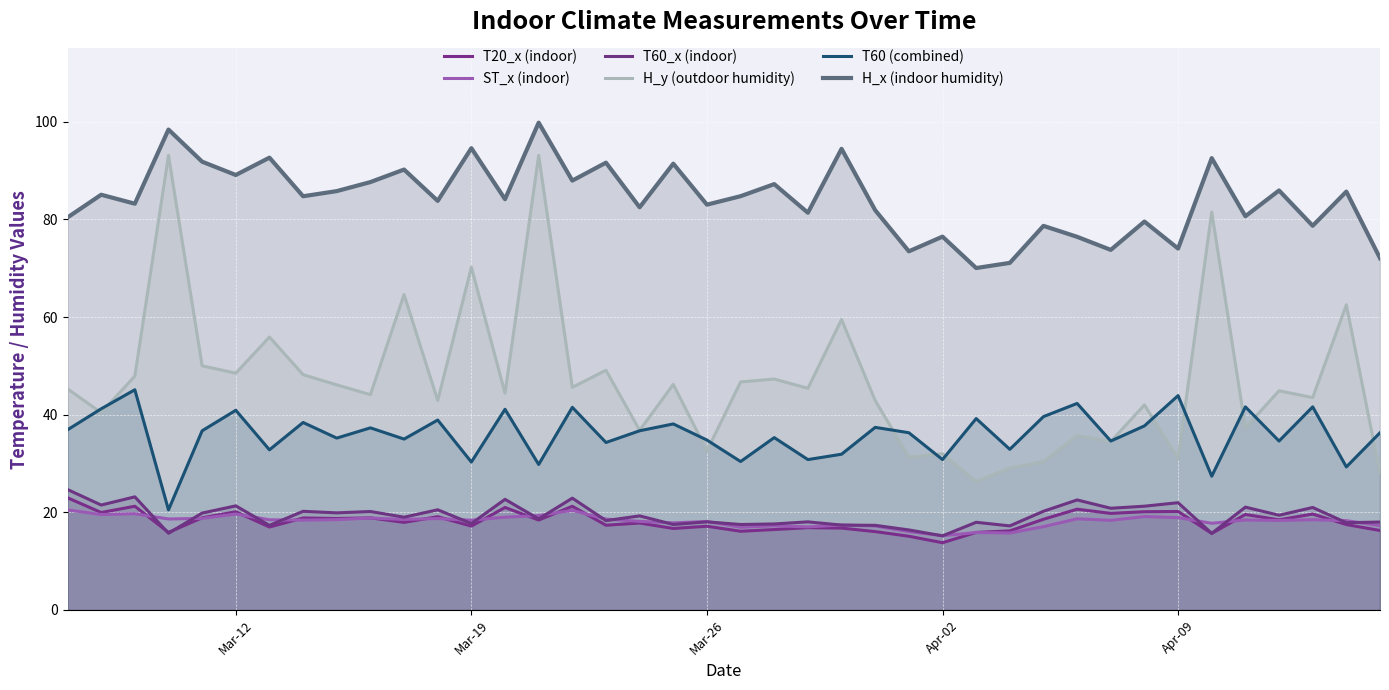

How many lines are shown in the chart?

6